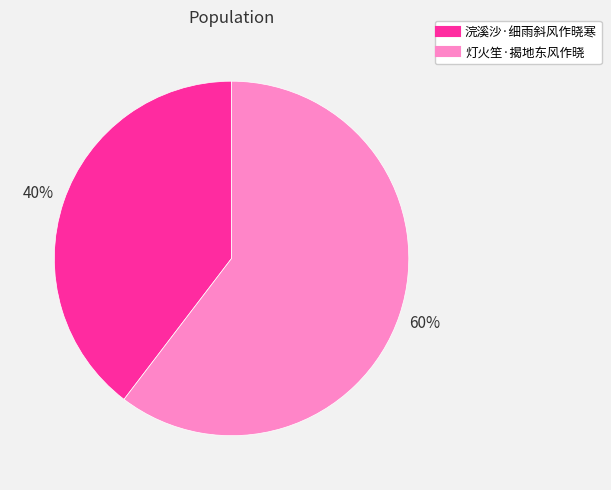

Is 灯火笙·揭地东风作晓 the majority of the pie?

Yes